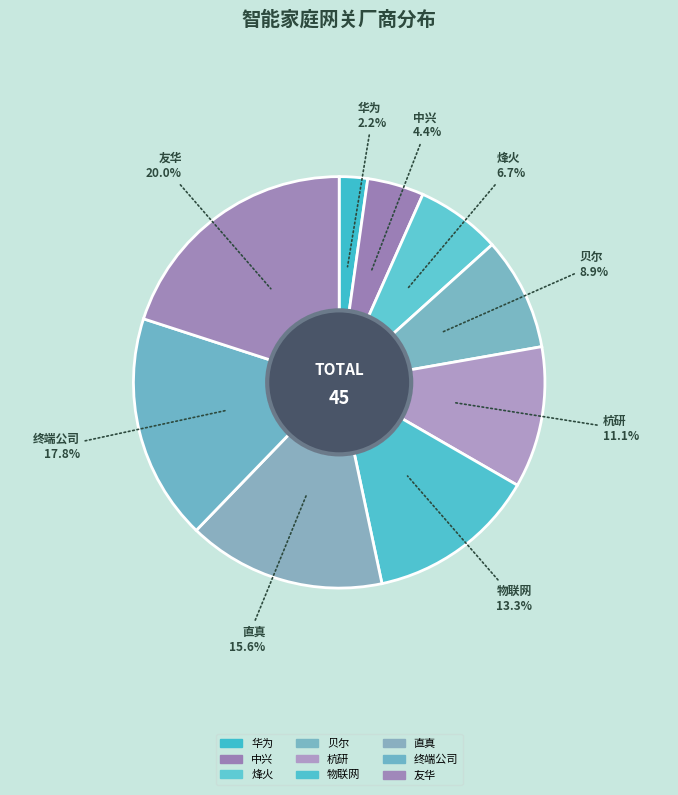

Approximately how many times larger is the value at 终端公司 compared to 杭研?

1.6